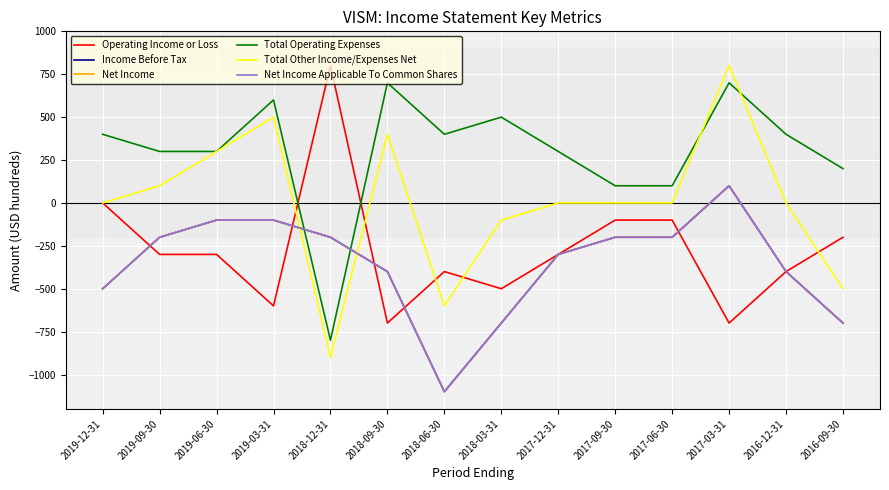

Where does the Net Income series first go above -200?

2019-06-30